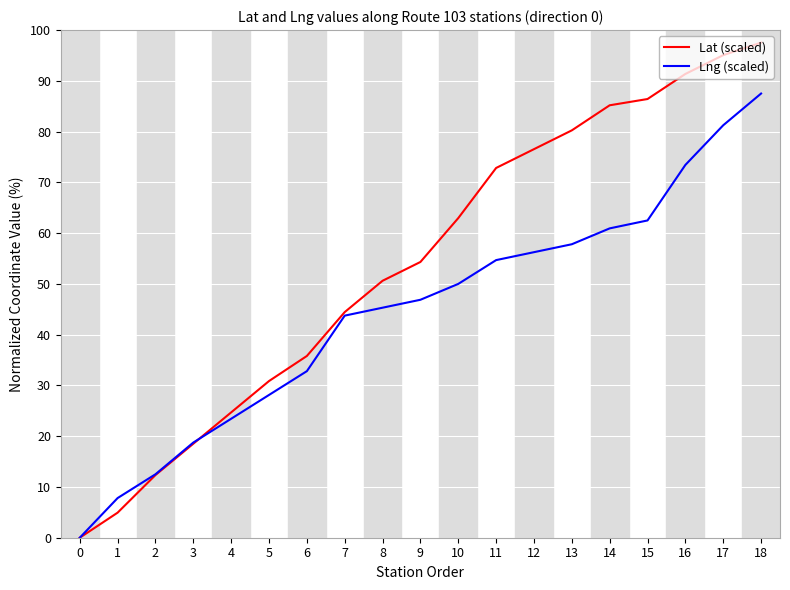

Where does the Lat (scaled) series first go above 54?

9